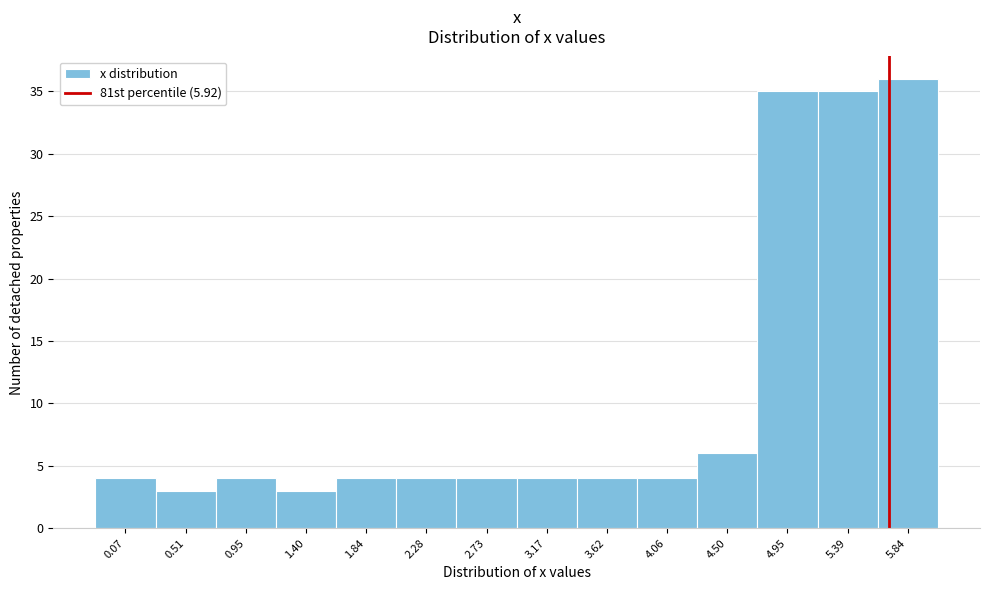

Reading left to right, list all the values displayed in this chart.

4	3	4	3	4	4	4	4	4	4	6	35	35	36